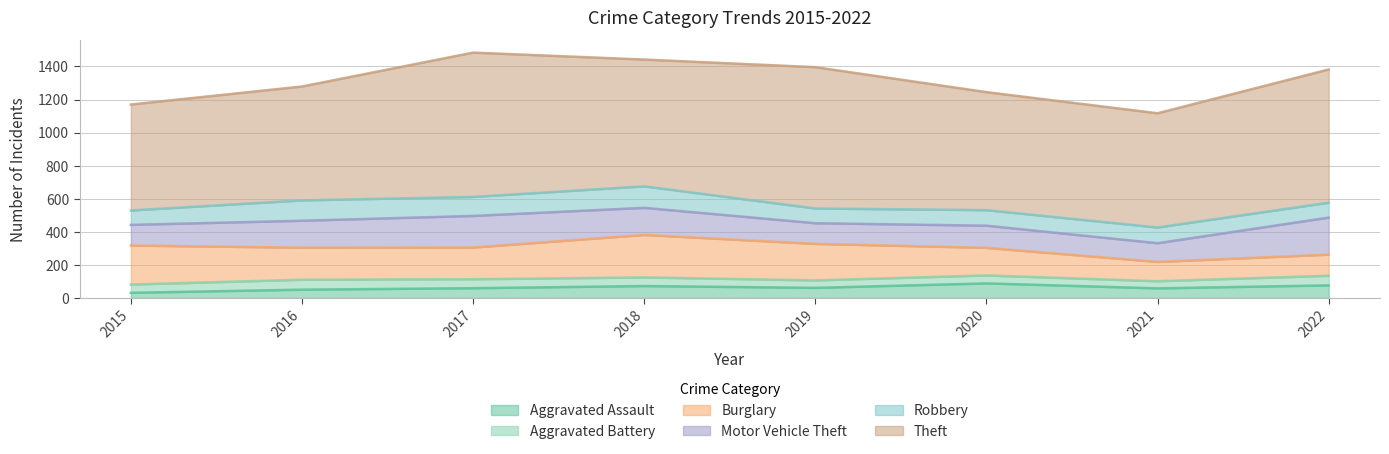

What is the difference between the maximum and second lowest values in the Motor Vehicle Theft series?

99